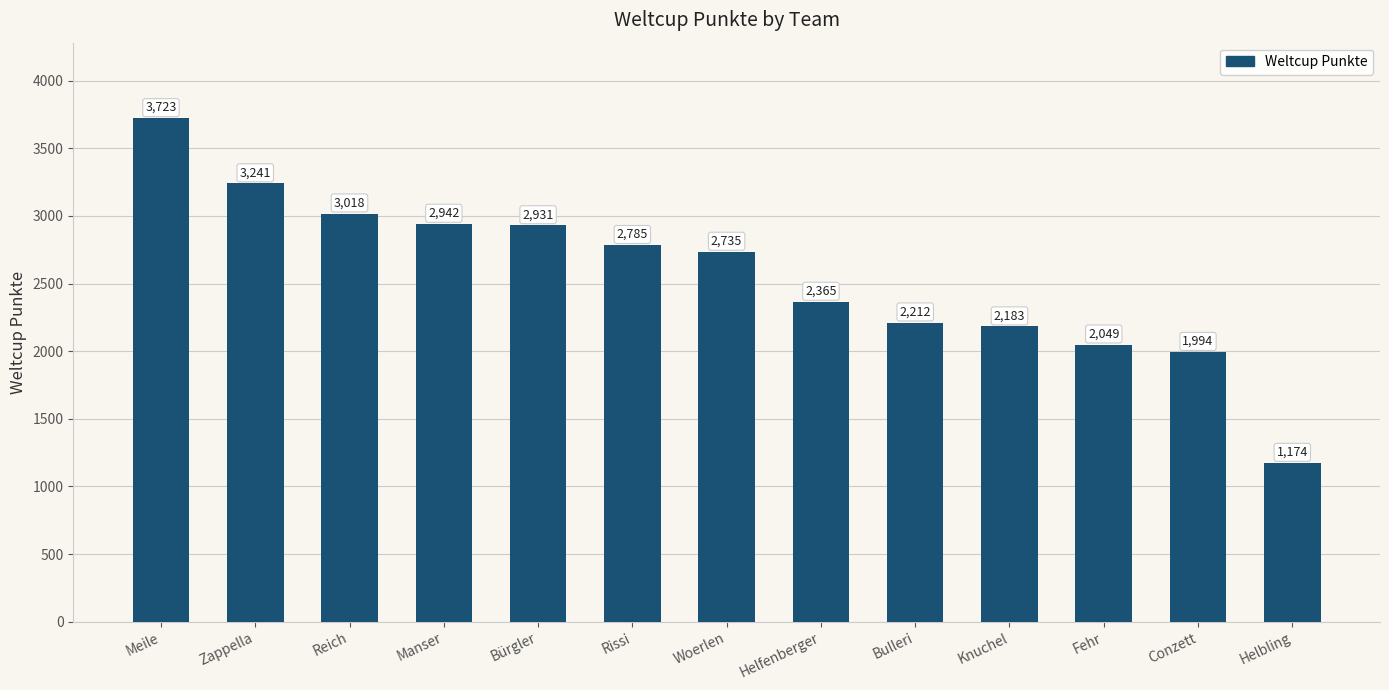

How many data points does each series have?

13